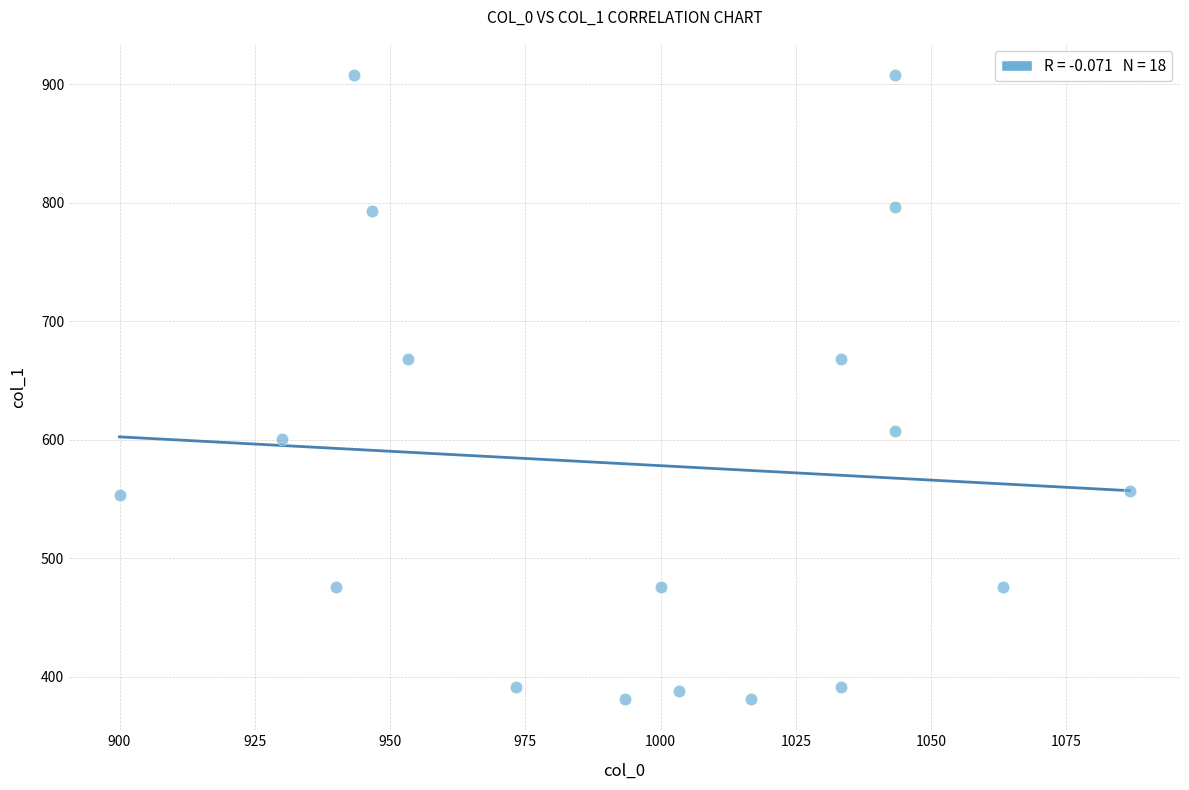

What is the range of X values (max minus min)?

186.7